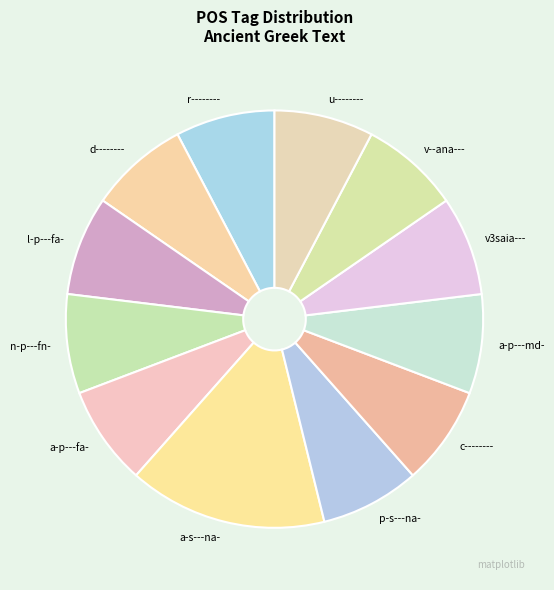

What is the largest slice in the pie chart?

a-s---na-